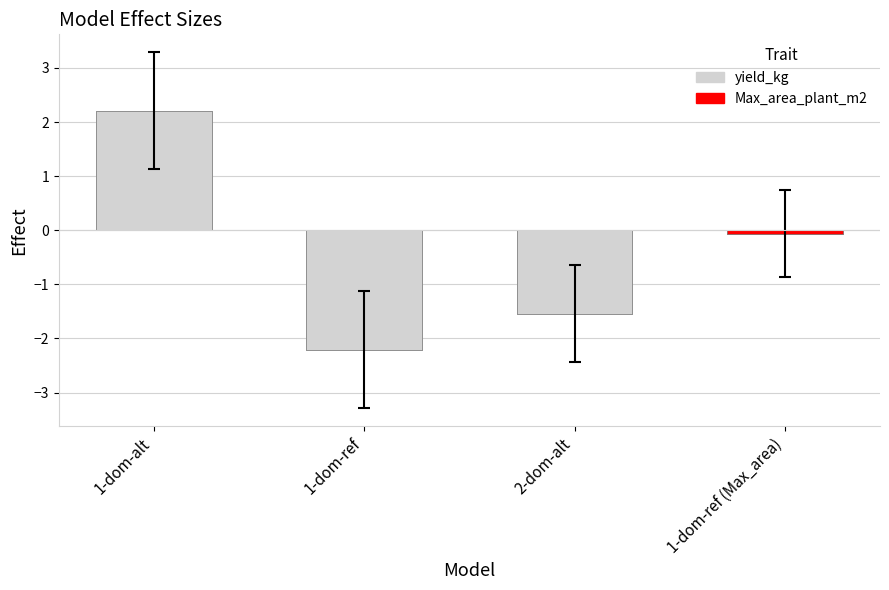

Is it true that the value at 1-dom-ref is -2.2?

True